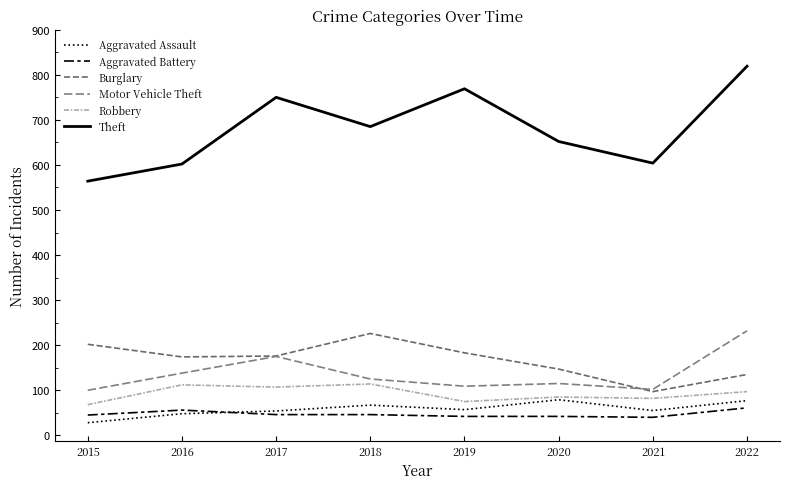

Count the number of data series in this chart.

6